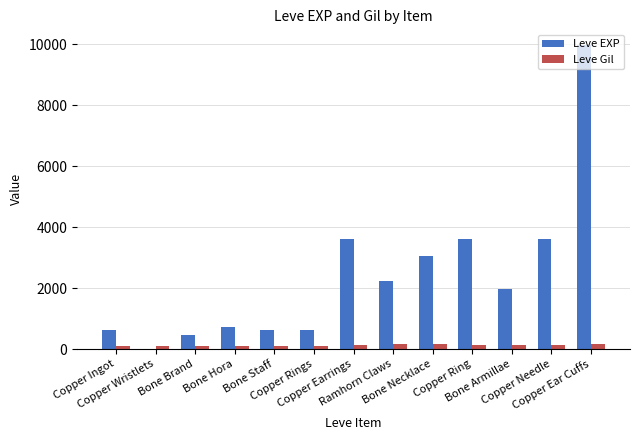

What is the maximum value shown in the chart?

9990